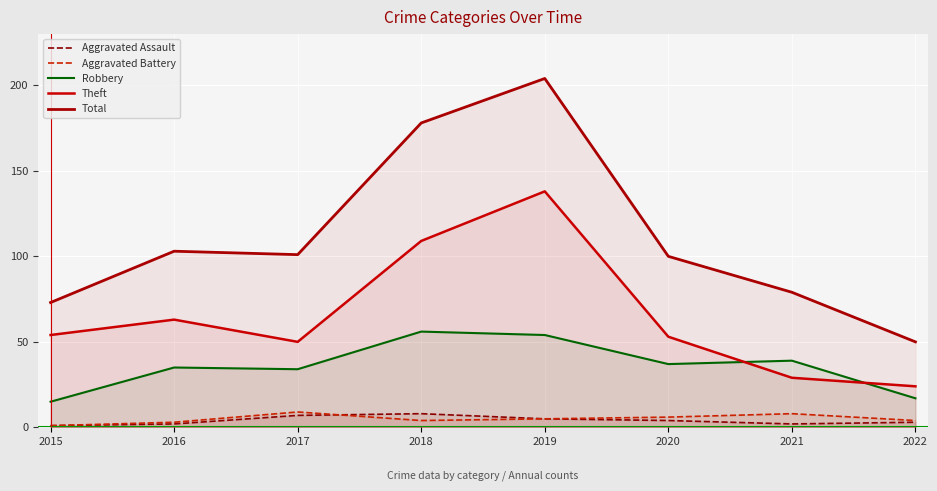

Which series has the largest total across all categories?

Total